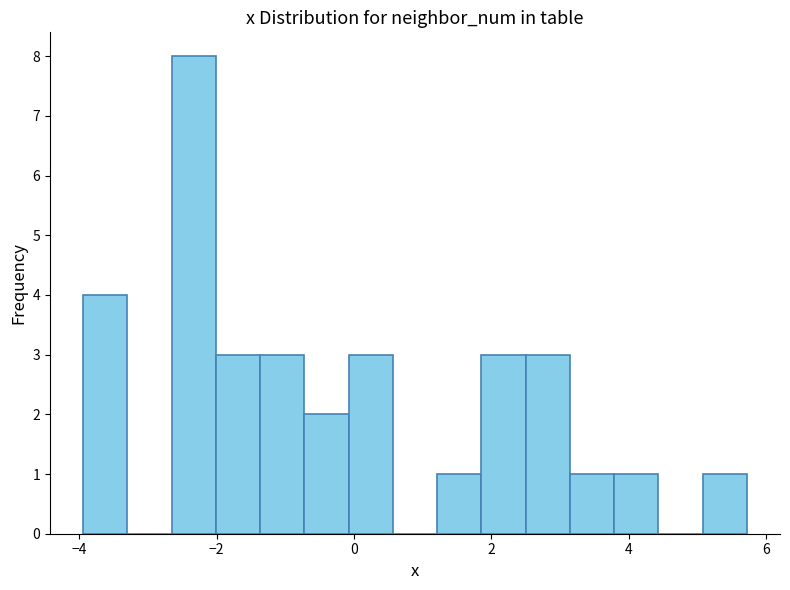

Read against the x-axis, roughly where is the centre of the tallest bar?

-2.4